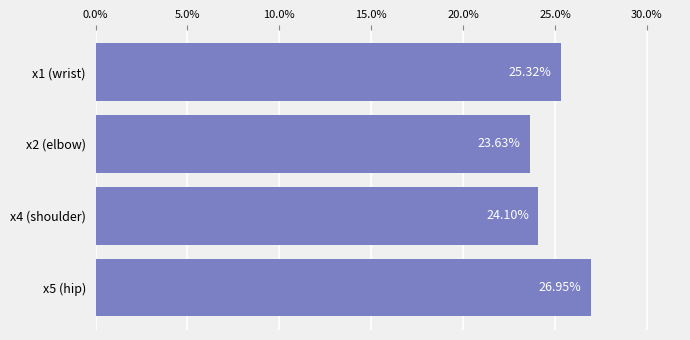

Approximately how many times larger is the value at x5 (hip) compared to x4 (shoulder)?

1.1